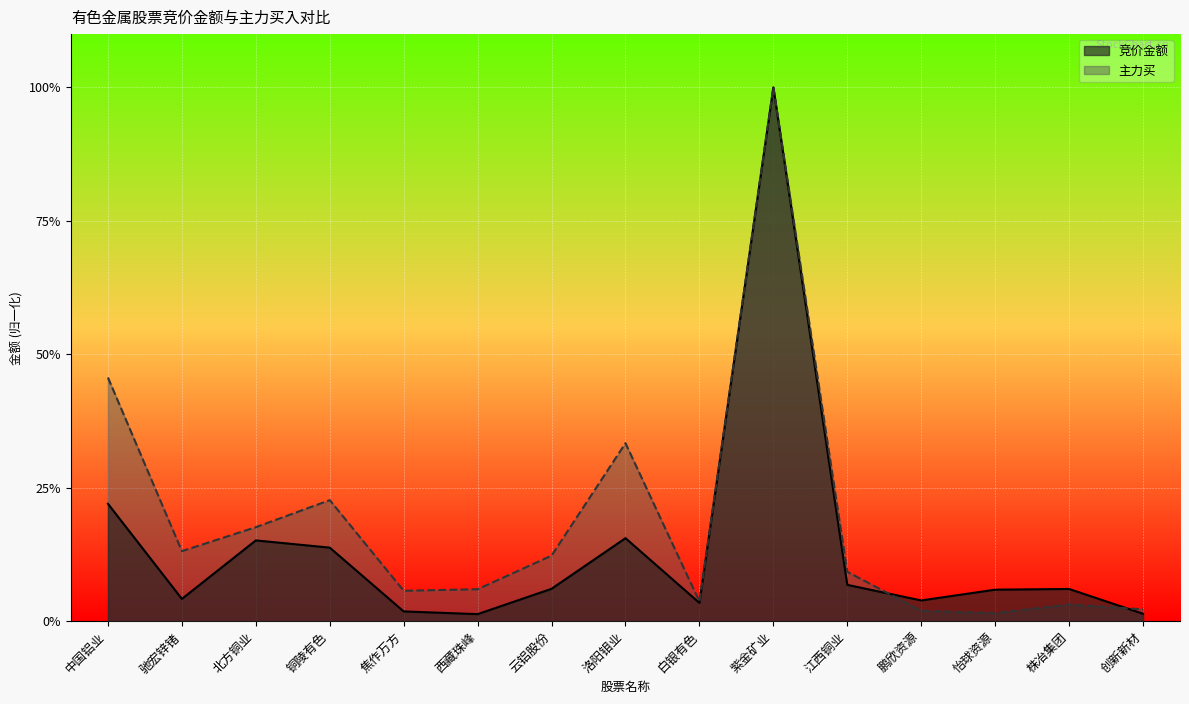

Reading left to right, extract all data points from this chart.

竞价金额: 中国铝业=0.2	驰宏锌锗=0.0	北方铜业=0.2	铜陵有色=0.1	焦作万方=0.0	西藏珠峰=0.0	云铝股份=0.1	洛阳钼业=0.2	白银有色=0.0	紫金矿业=1.0	江西铜业=0.1	鹏欣资源=0.0	怡球资源=0.1	株冶集团=0.1	创新新材=0.0
主力买: 中国铝业=0.5	驰宏锌锗=0.1	北方铜业=0.2	铜陵有色=0.2	焦作万方=0.1	西藏珠峰=0.1	云铝股份=0.1	洛阳钼业=0.3	白银有色=0.0	紫金矿业=1.0	江西铜业=0.1	鹏欣资源=0.0	怡球资源=0.0	株冶集团=0.0	创新新材=0.0